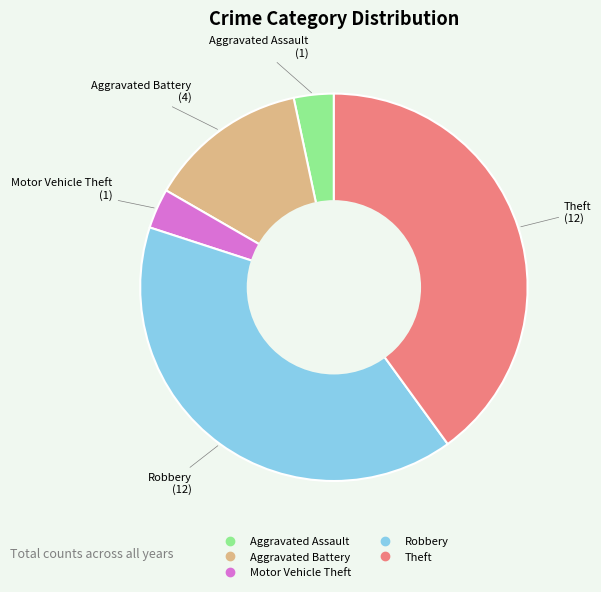

How many slices are in this pie chart?

5